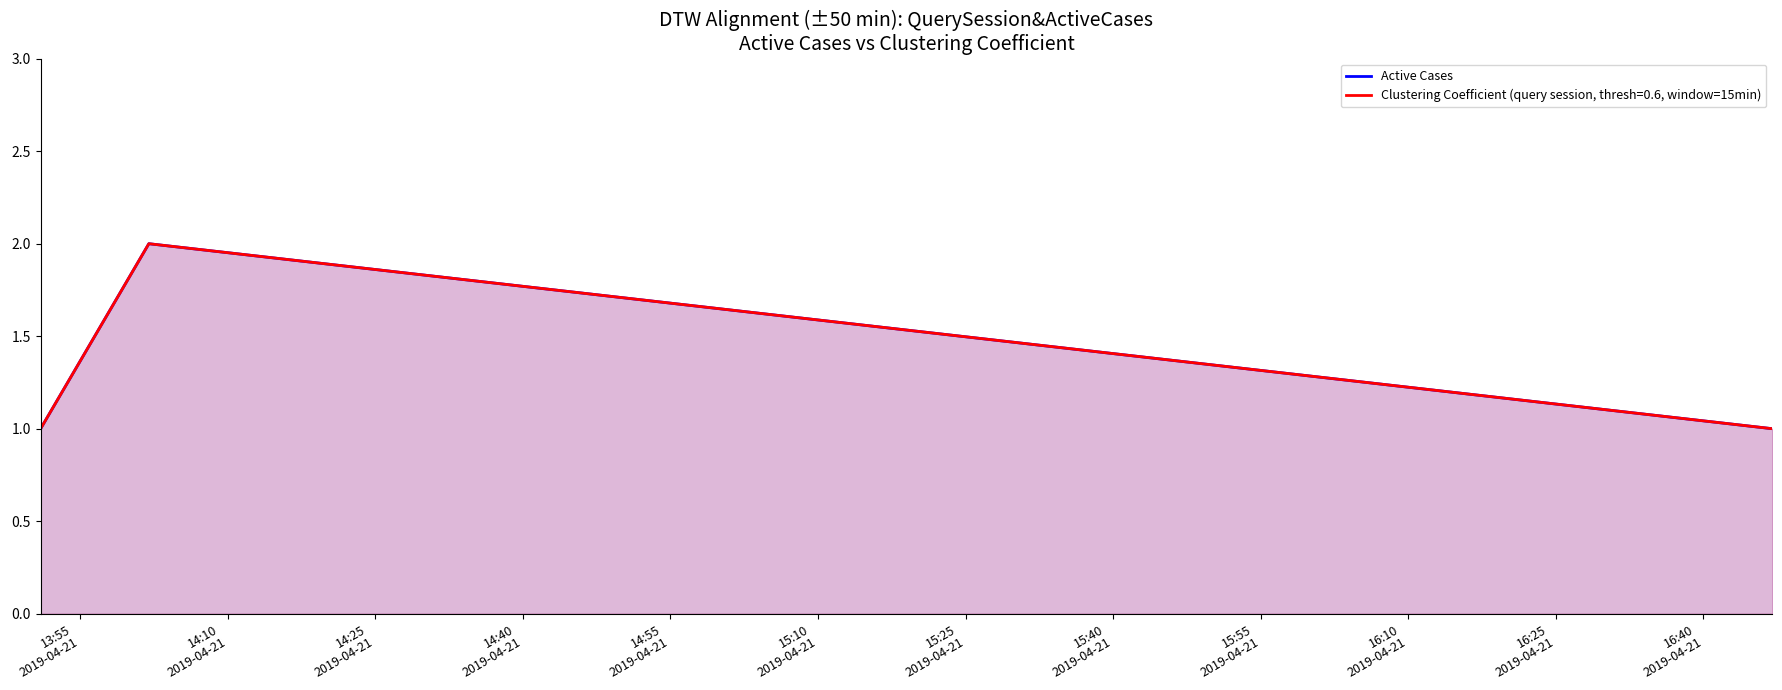

What is the value of the 1st point from the left?

1